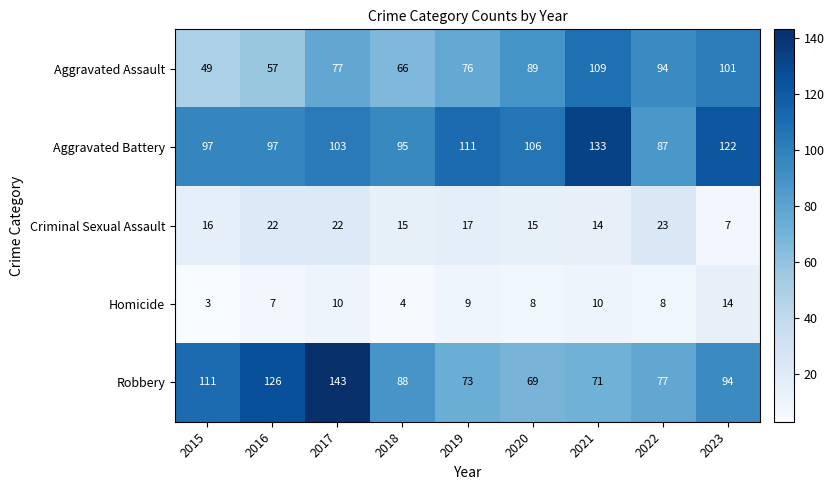

The Aggravated Battery series shows 149 at 2022. True or false?

False